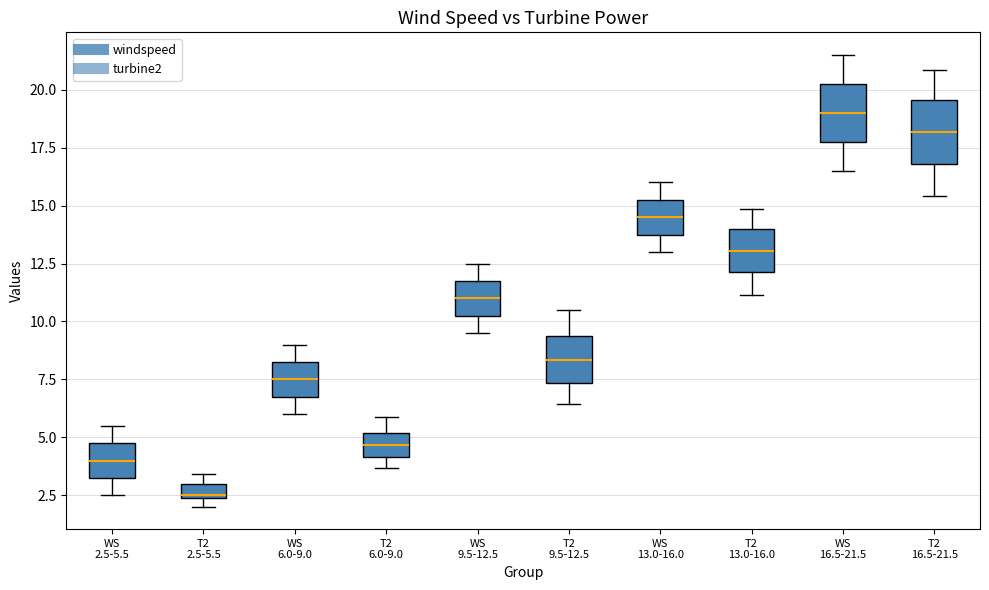

Where does the upper whisker of the box for WS 6.0-9.0 end on the y-axis? The values are not printed on the chart, so give them approximately, as read against the axis.

9.0